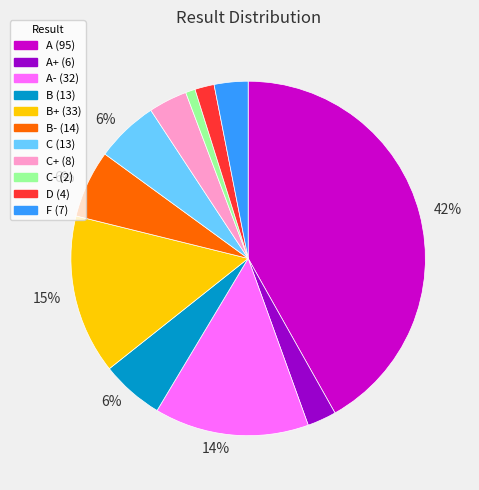

Does any single category account for the majority?

No